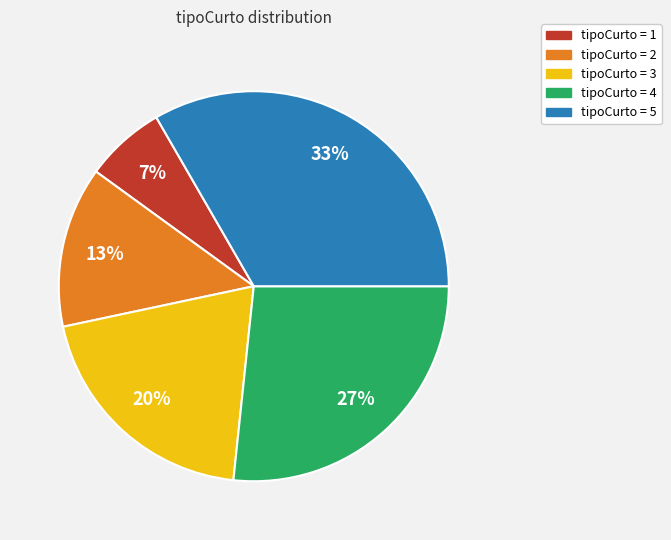

To the nearest percent, what is the average slice percentage?

20%